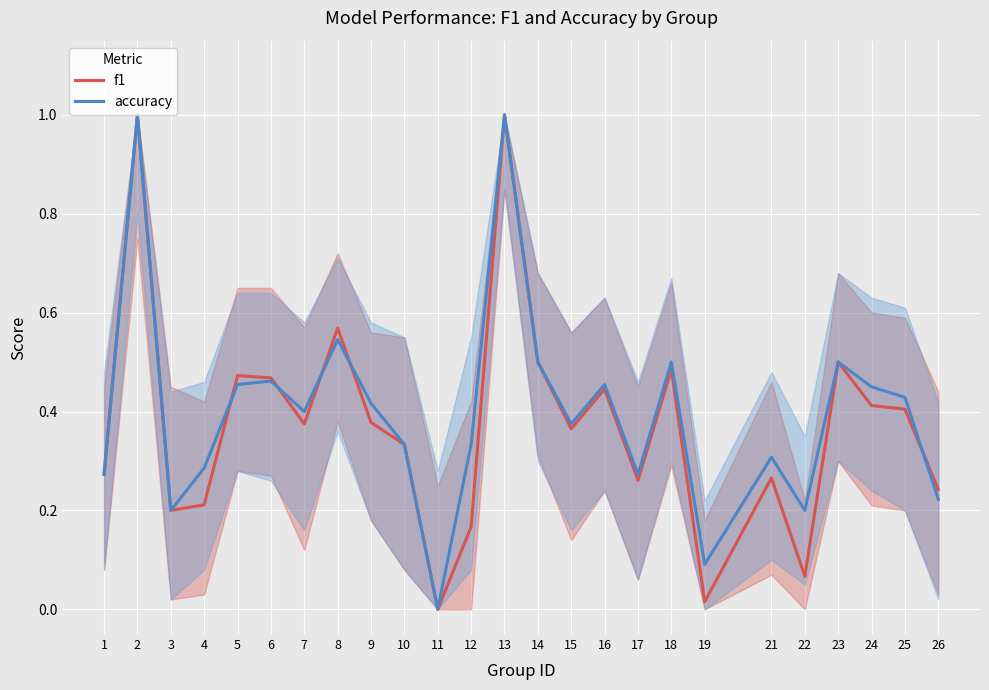

Where is the first local maximum for accuracy?

2